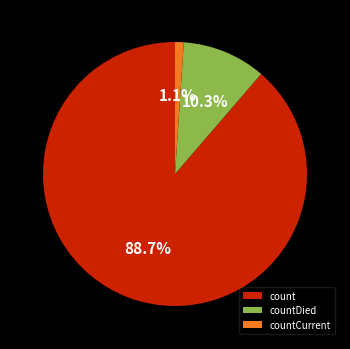

Do count and countCurrent together represent more than half of the pie?

Yes